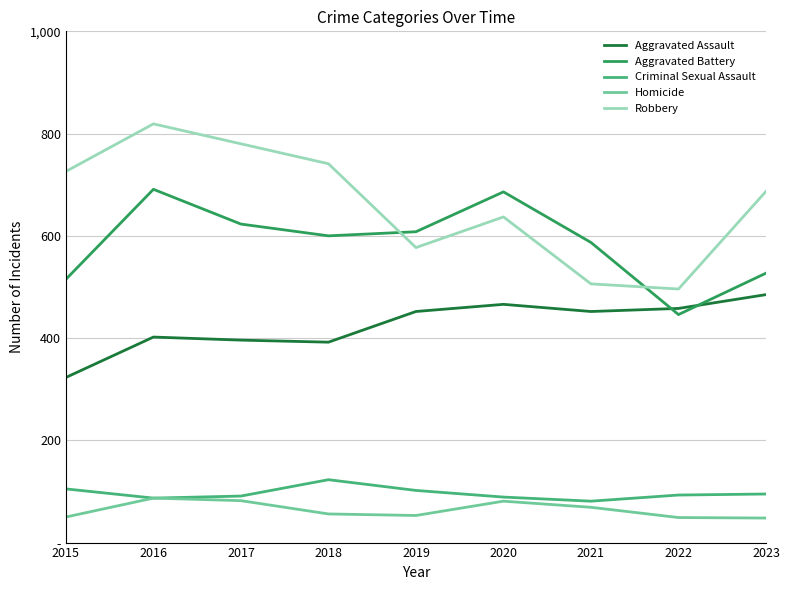

What are all the series names shown in the legend?

Aggravated Assault, Aggravated Battery, Criminal Sexual Assault, Homicide, Robbery